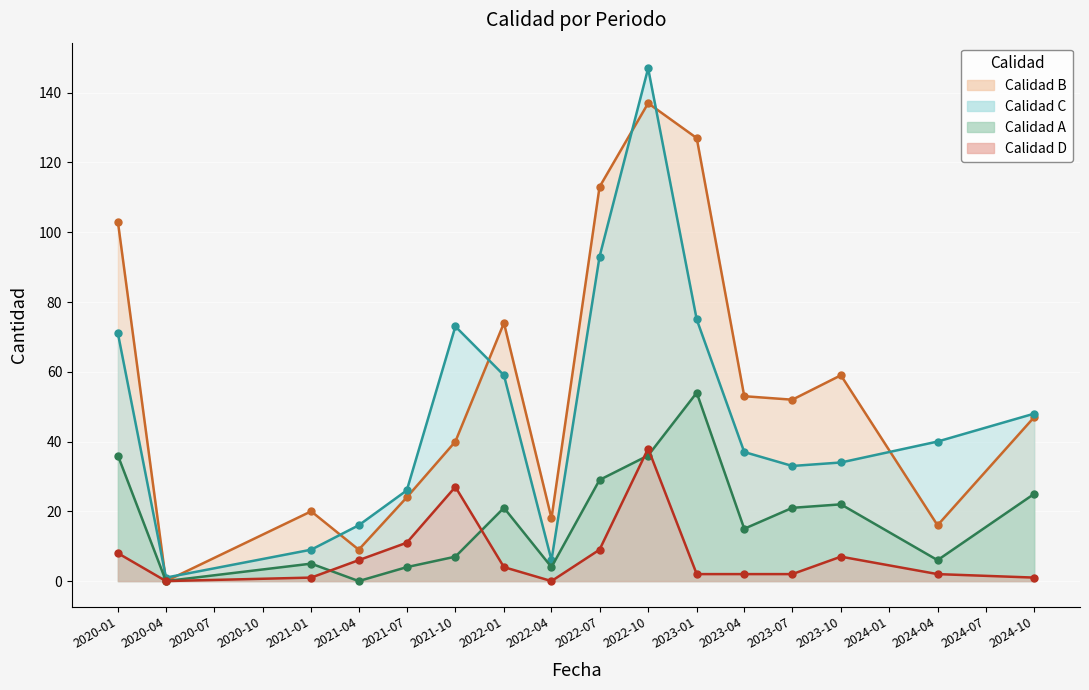

At how many categories does at least one series exceed 116?

2